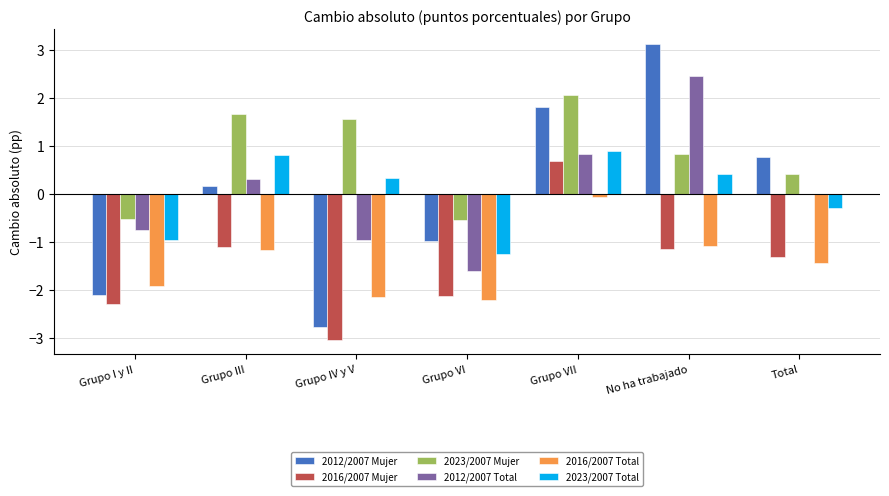

At which category is the sum across all series the highest?

Grupo VII